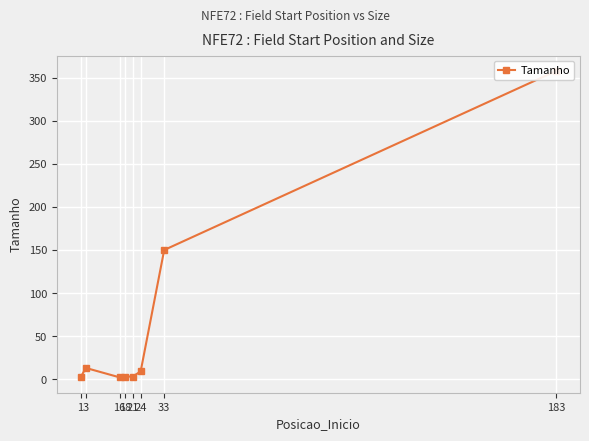

The chart shows a value of 1 at 21. True or false?

False